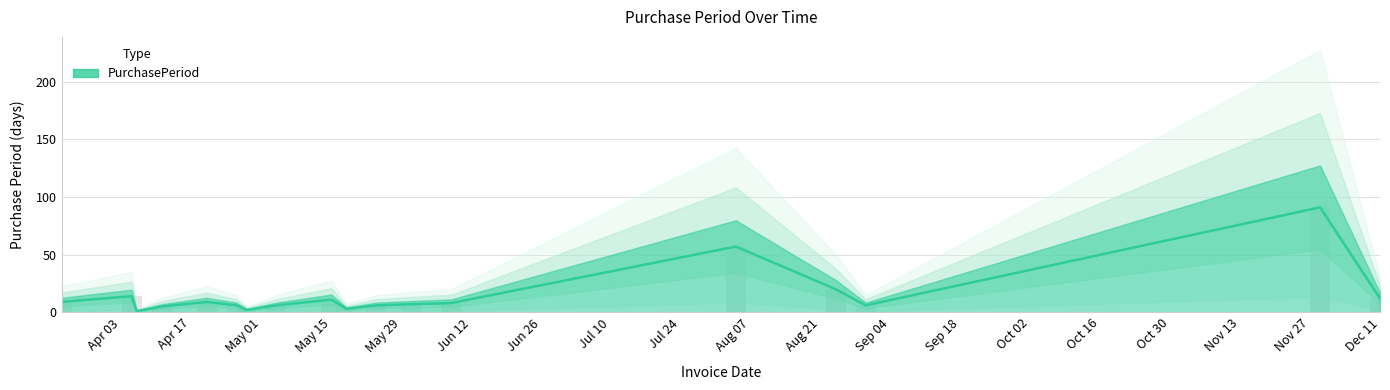

What is the value of the 1st bar from the left?

9